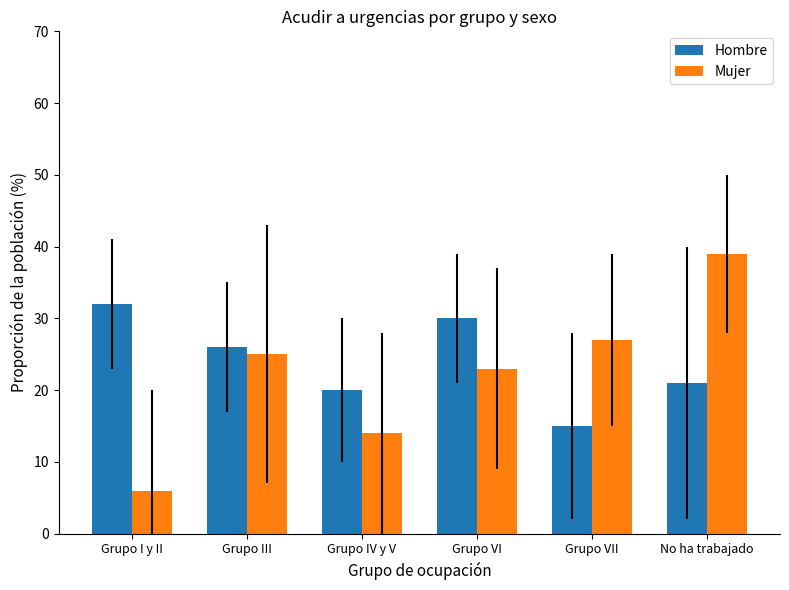

How many categories are shown in the chart?

6